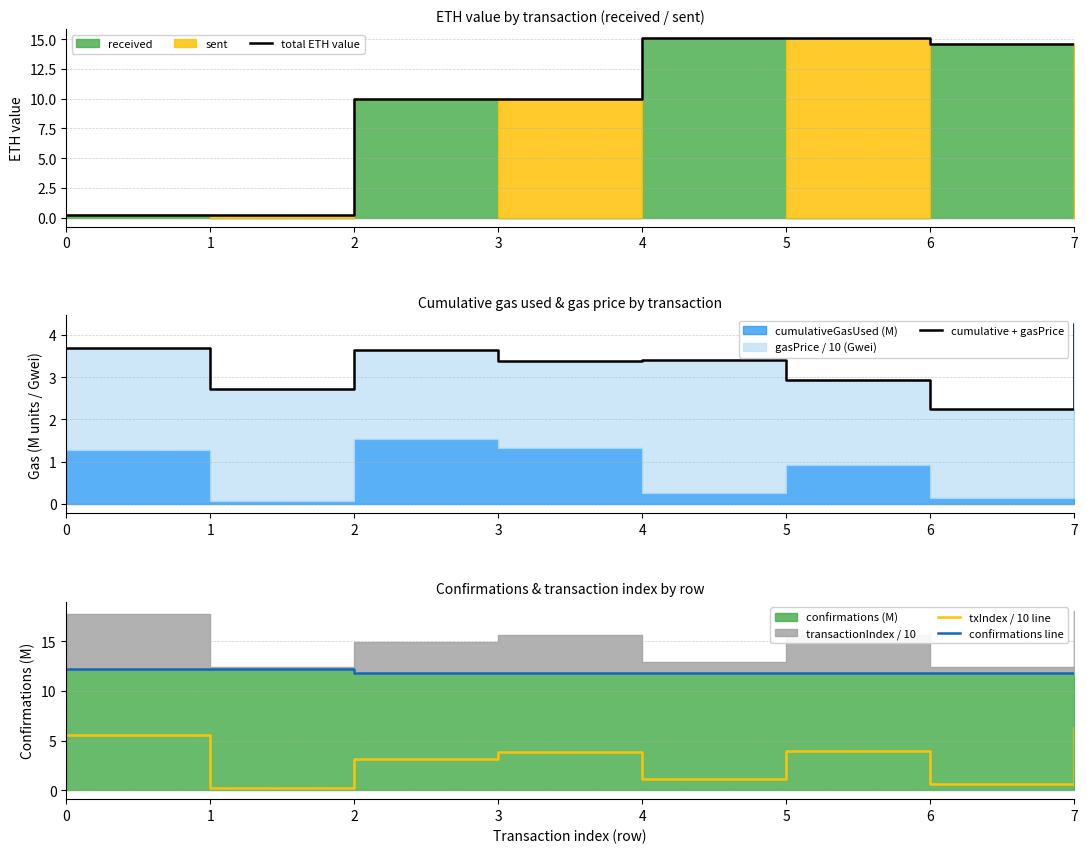

The value of txIndex / 10 line at 7 is 8.3. True or false?

False